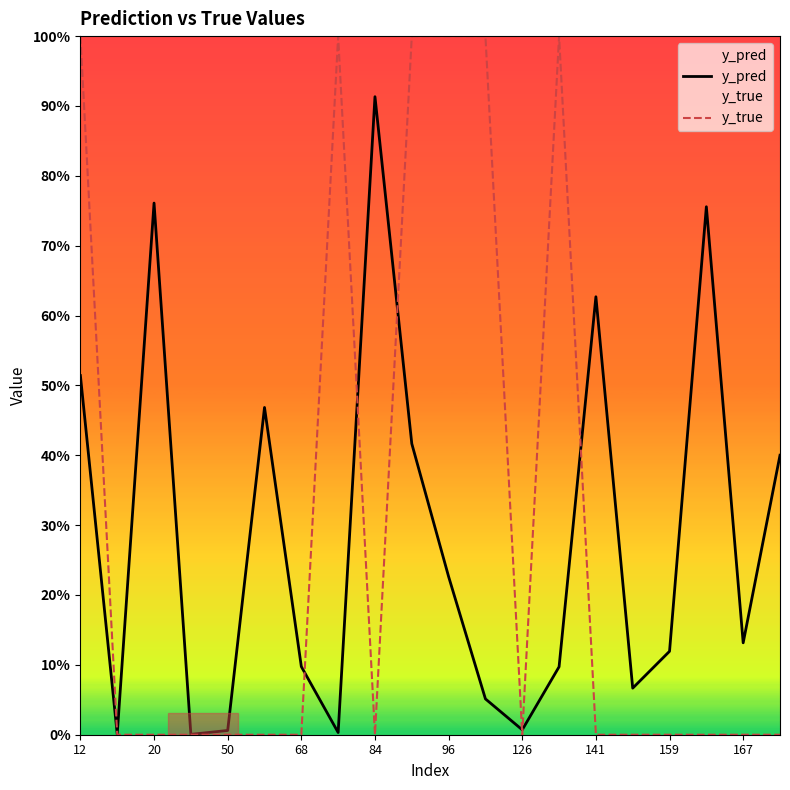

Which category has the highest value in the y_true series?

12